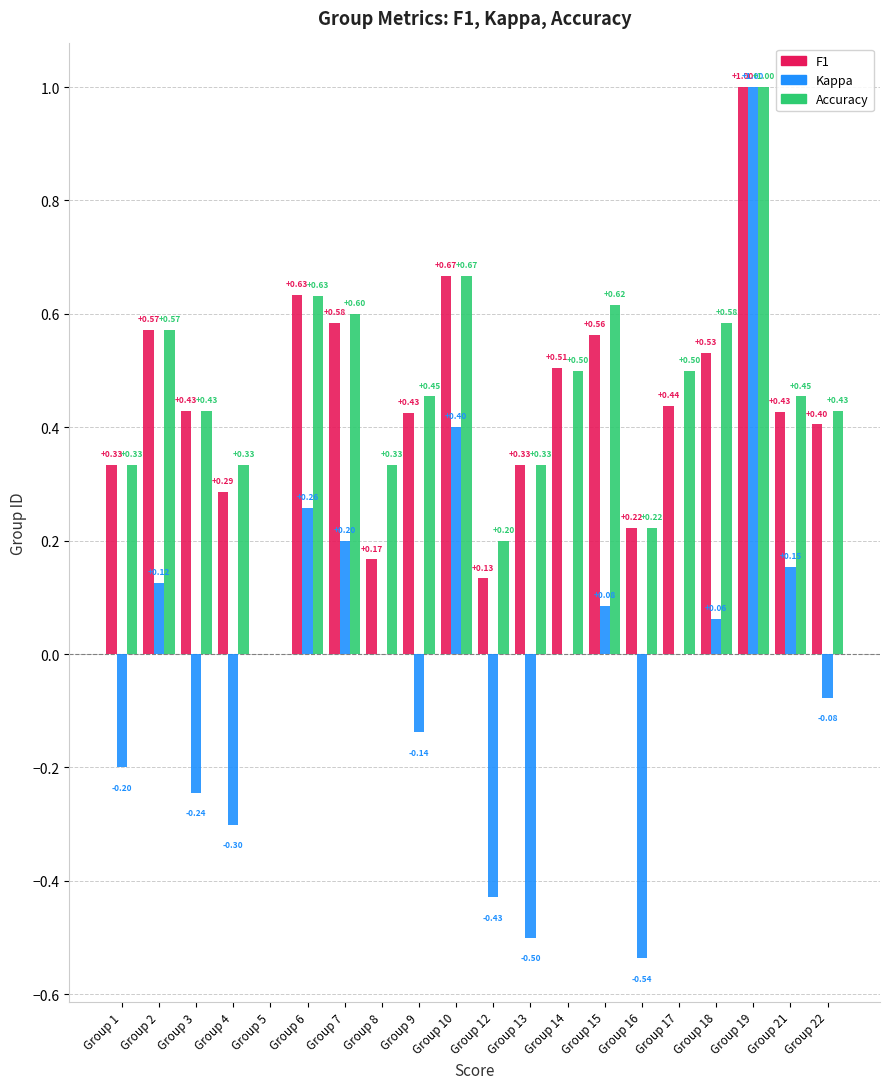

At which category is the sum across all series the highest?

Group 19